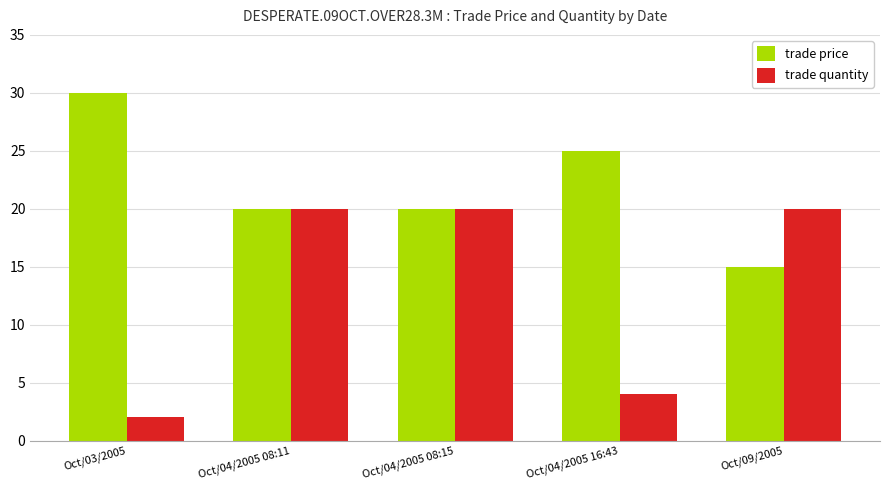

The trade quantity series shows 20 at Oct/04/2005 08:11. True or false?

True